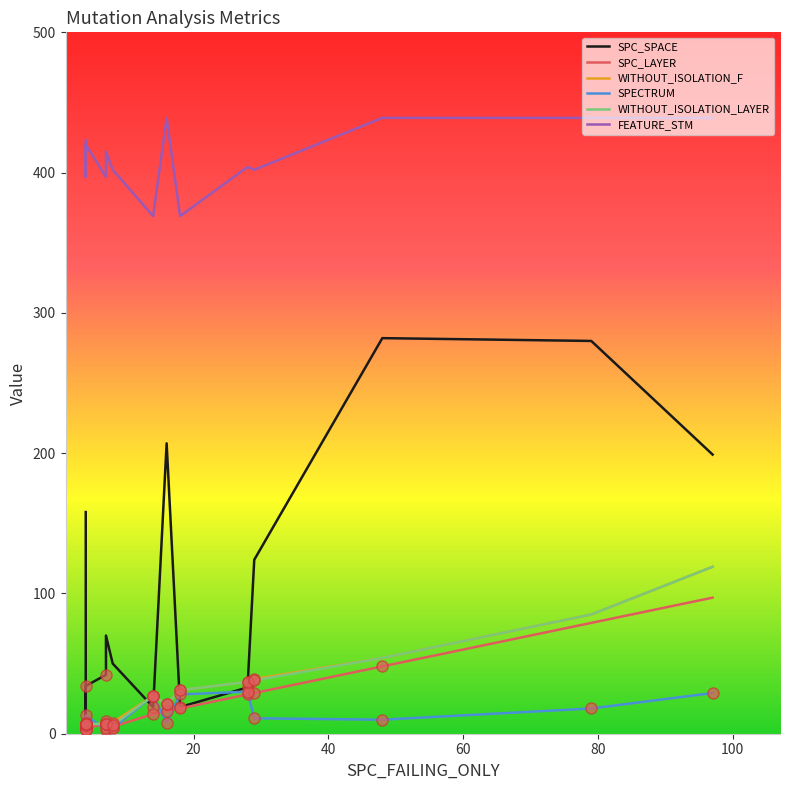

Which series ends up on top after the final intersection of SPECTRUM and SPC_SPACE?

SPC_SPACE